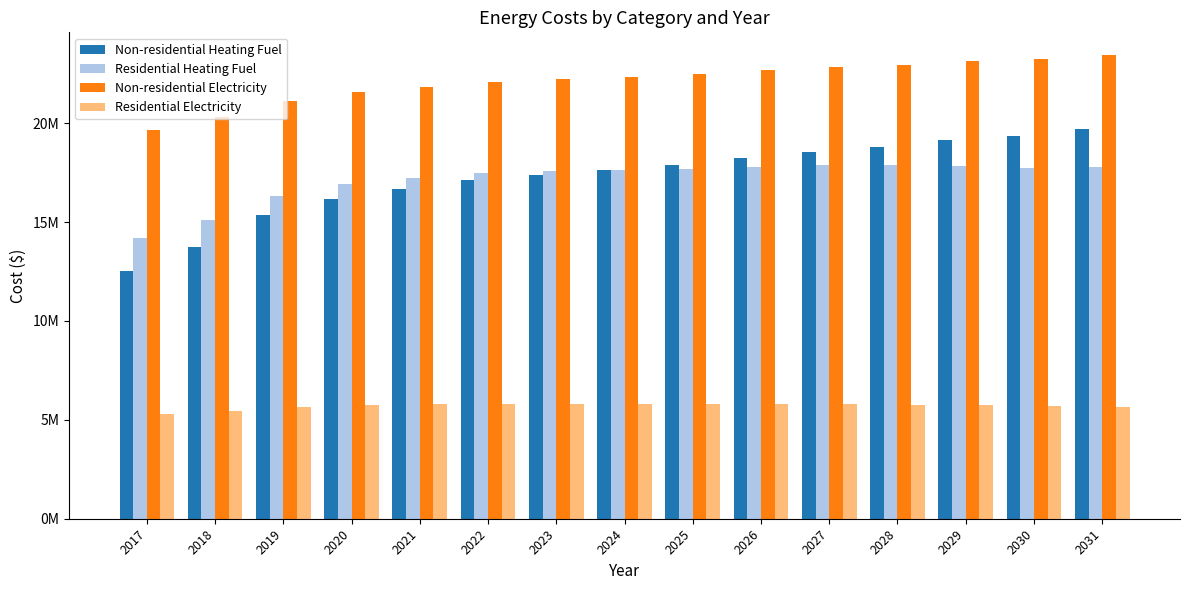

Where does the Non-residential Electricity series first go above 22350267?

2024